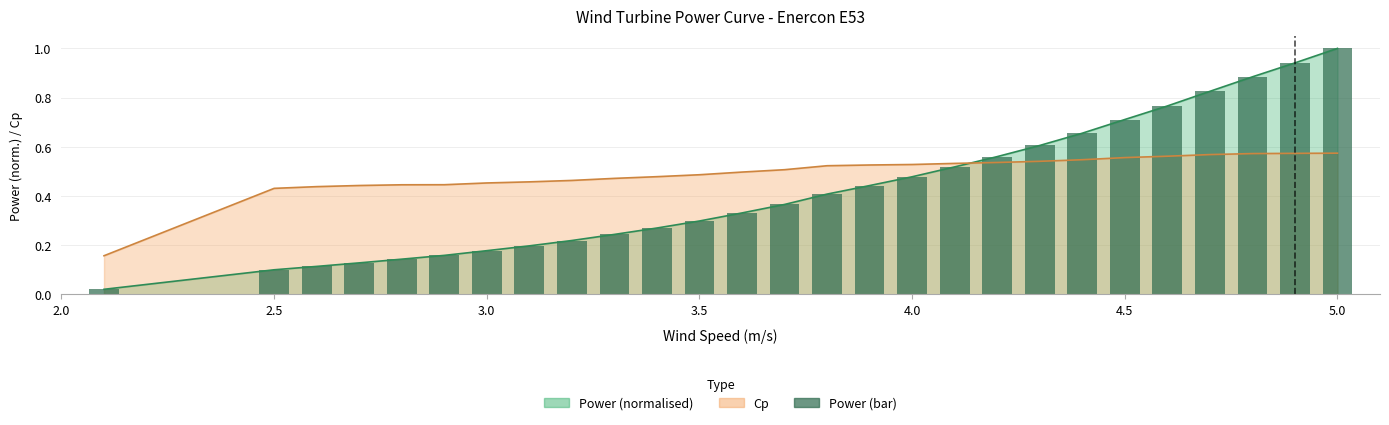

Count the number of categories in the chart.

27